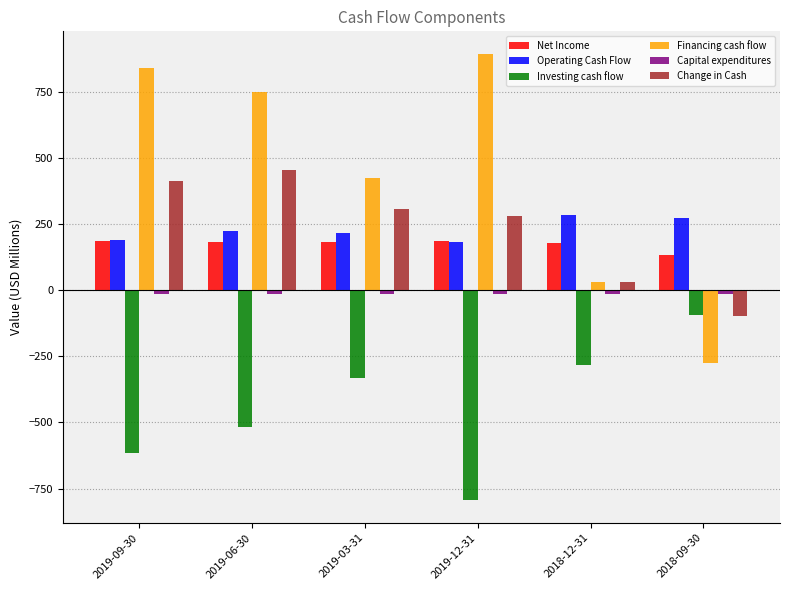

What is the difference between the maximum and minimum values in the Net Income series?

54.2